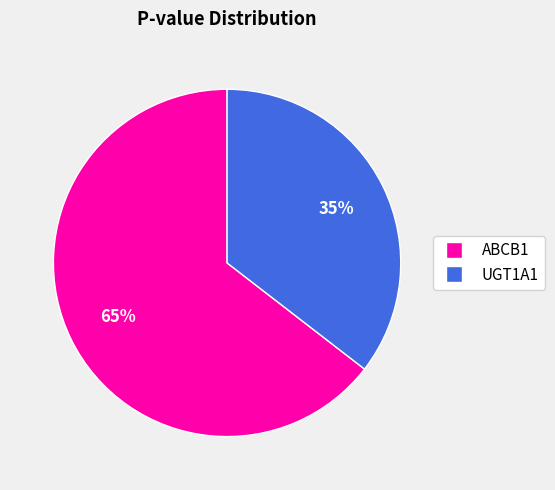

The UGT1A1 slice represents 24% of the pie. True or false?

False